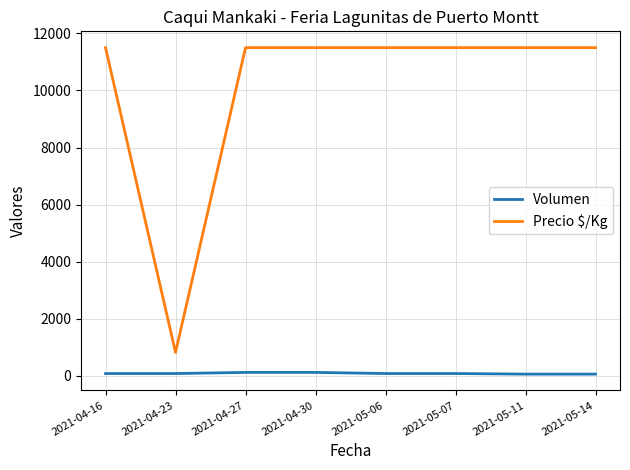

List the series in order of their peak value, highest first.

Precio $/Kg, Volumen